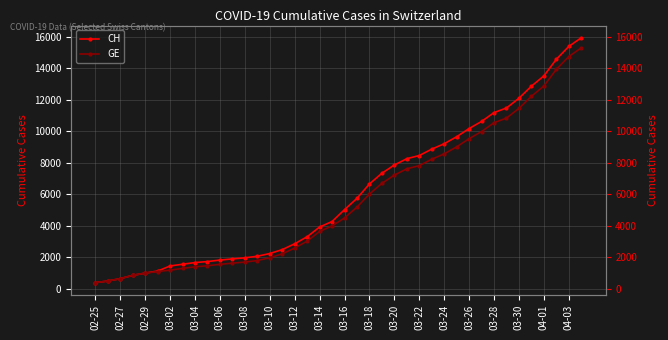

What is the sum of all CH values?

242133